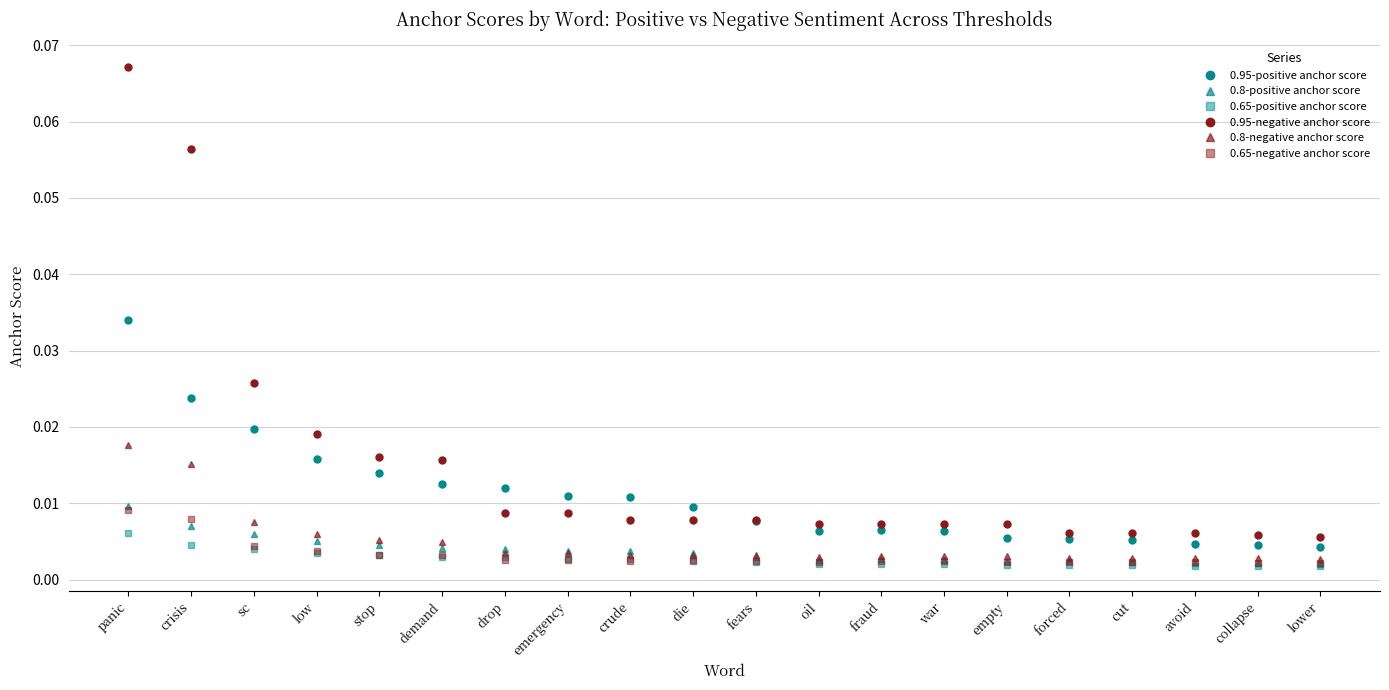

Does the chart display data point markers on the line(s)?

Yes